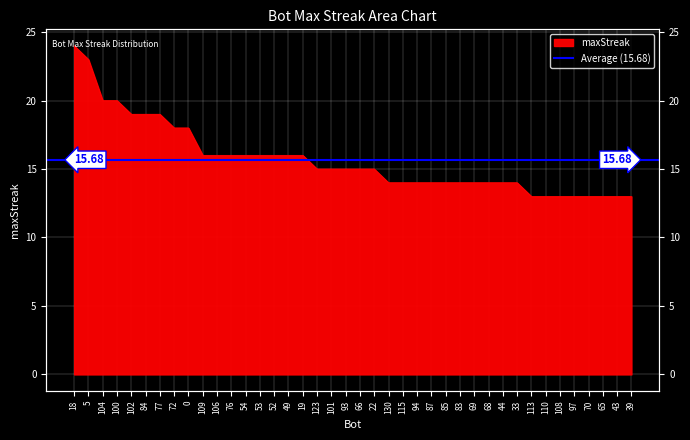

At which category does the chart reach its minimum across all series?

113